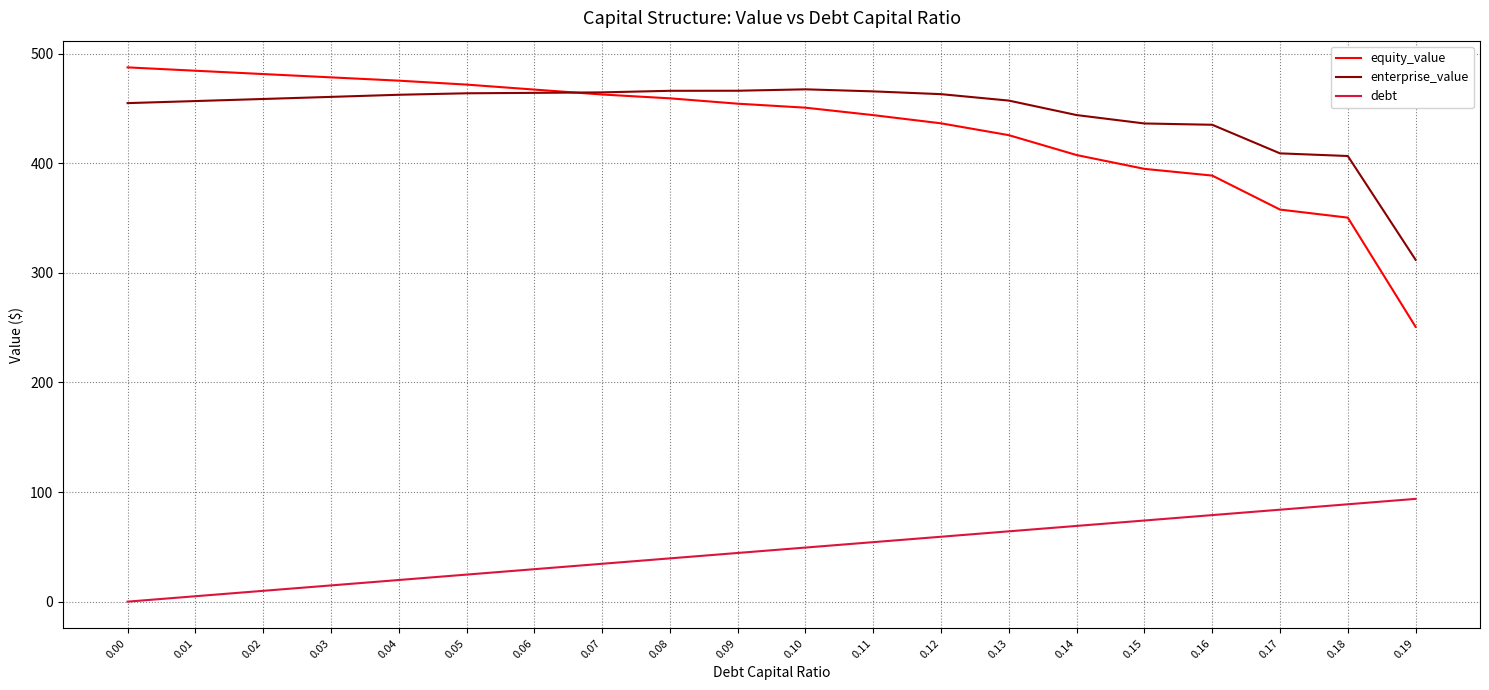

What is the highest value of the debt series?

93.7